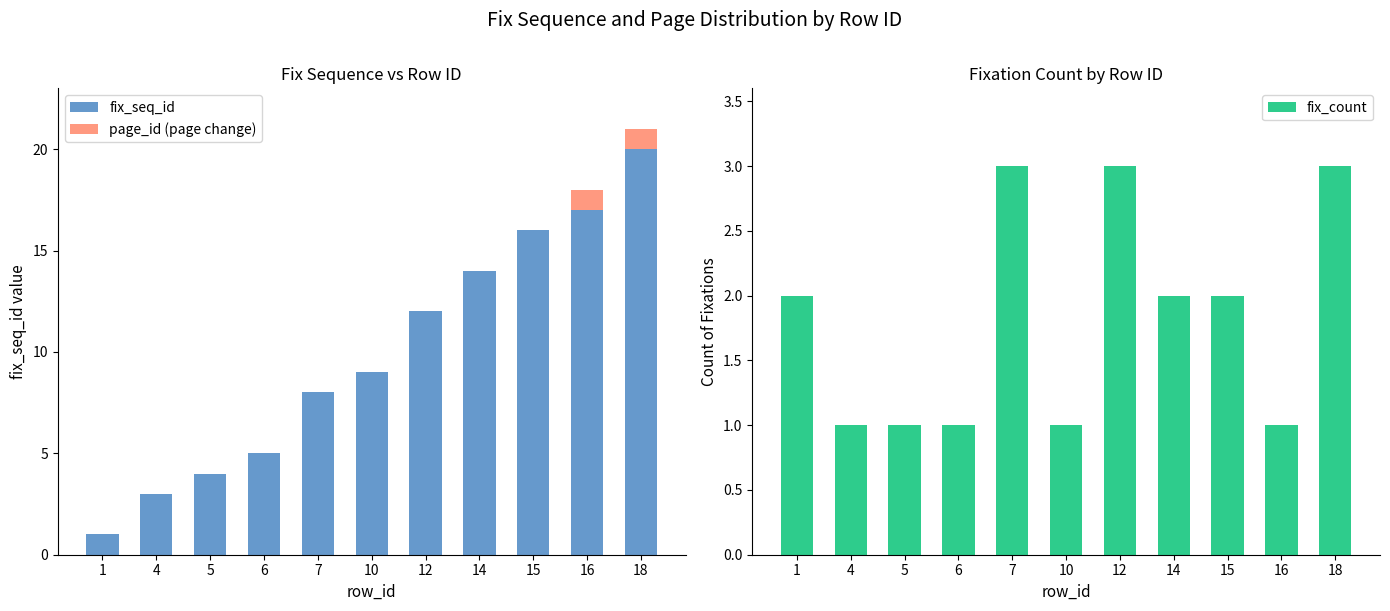

Between 18 and 10, which is larger?

18